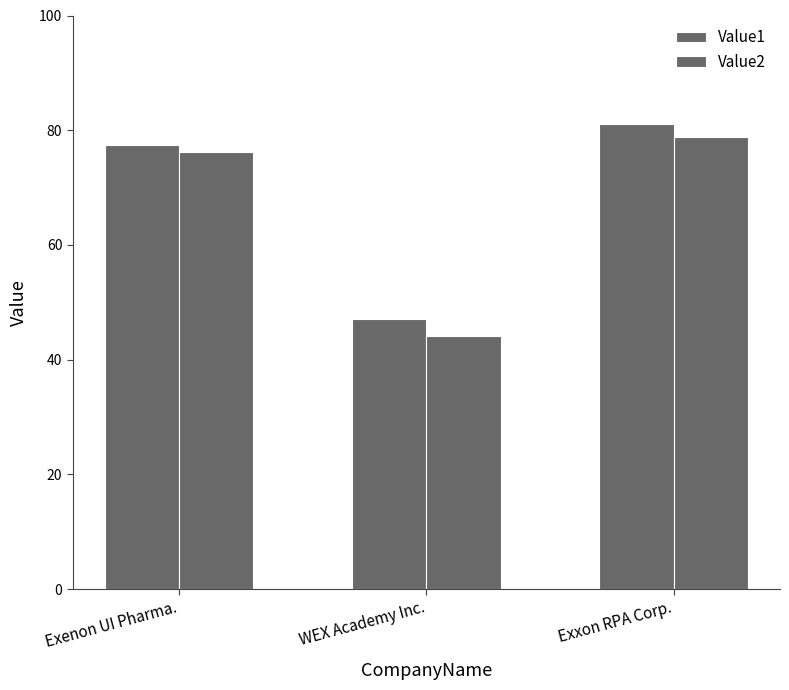

What is the total value across all series at Exxon RPA Corp.?

159.8